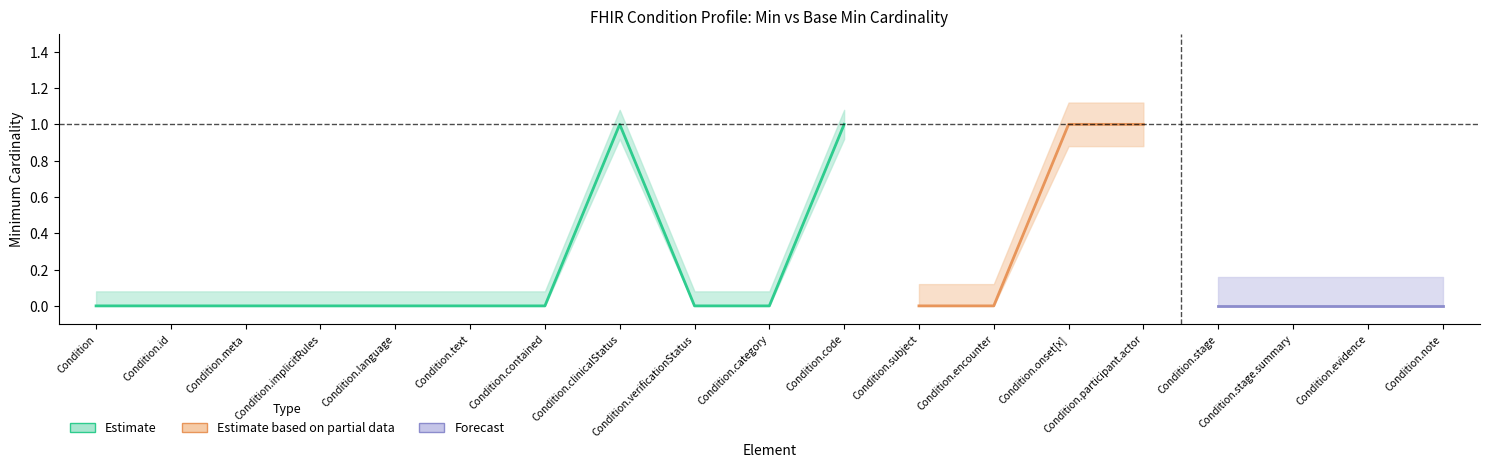

True or false: Min and Base Min cross at least once.

False